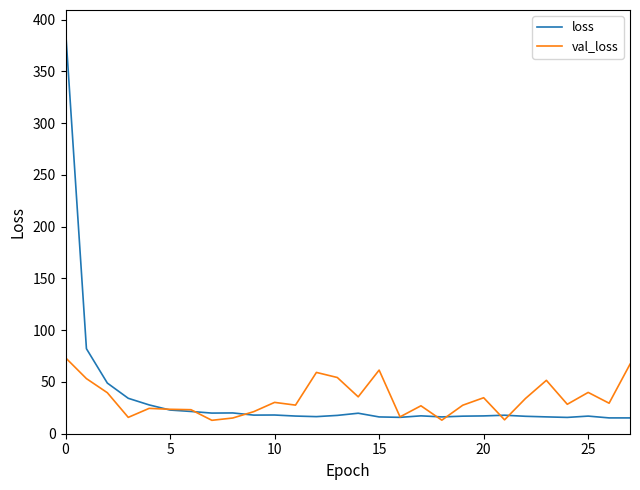

Which series has the largest range (max minus min)?

loss